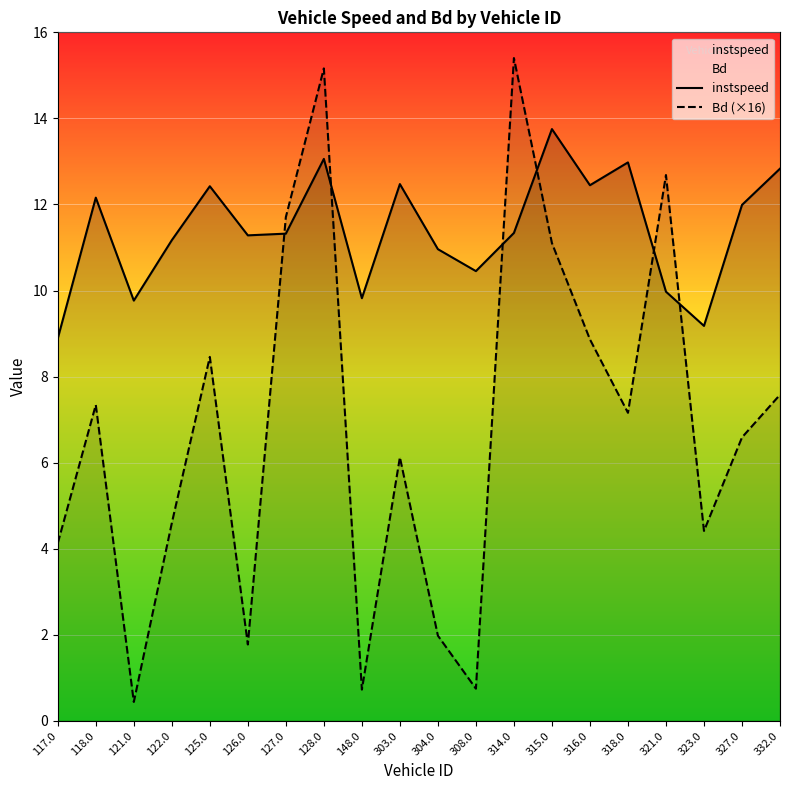

The Bd (×16) series shows 10.2 at 303.0. True or false?

False